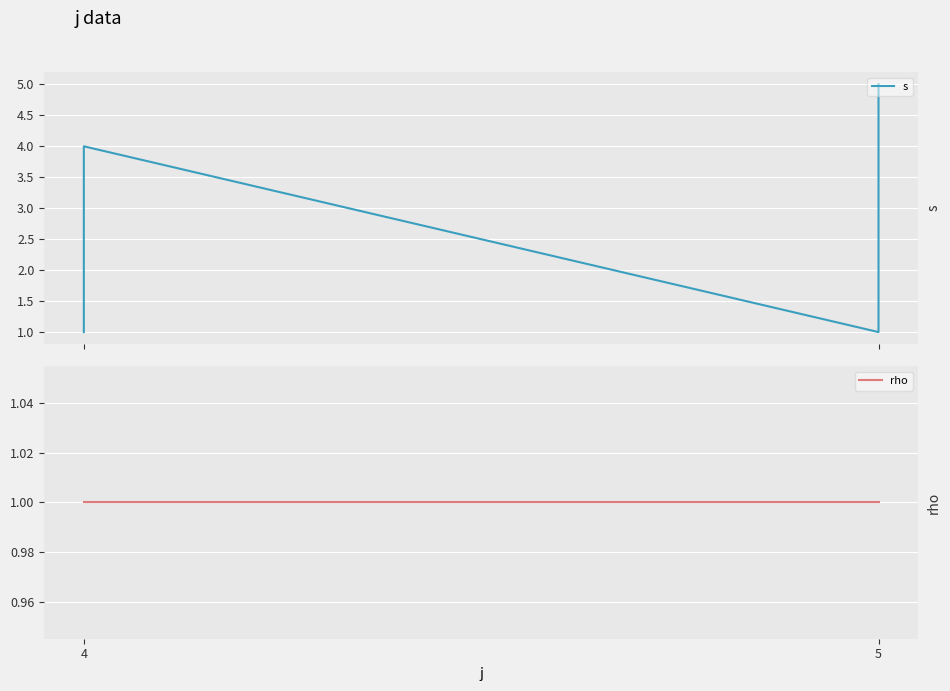

Which has a higher value, 5 or 4?

5